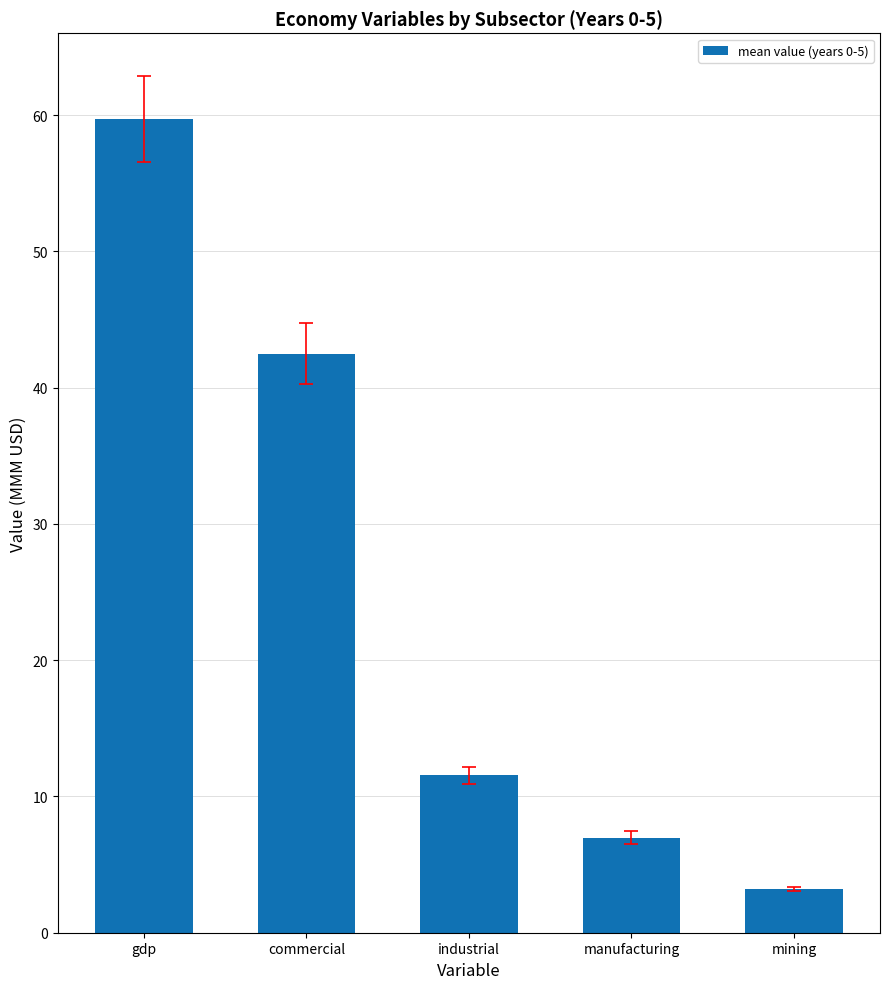

What is the approximate value at gdp?

59.7